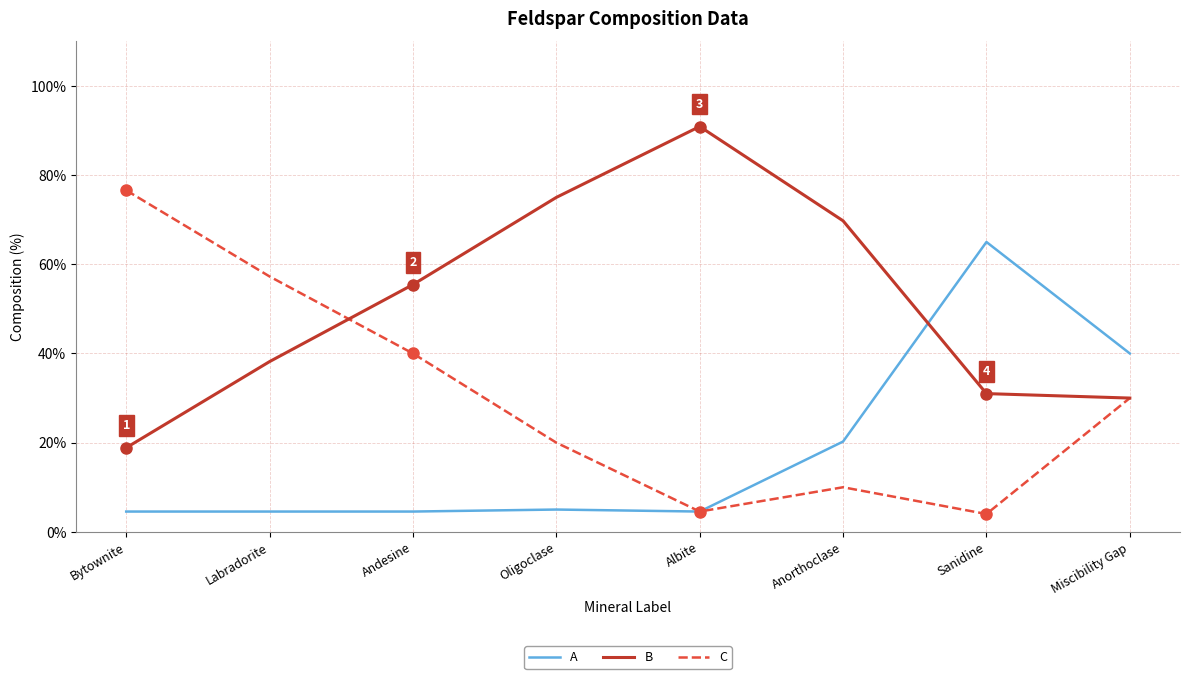

List the series in order of their overall mean, highest first.

B, C, A